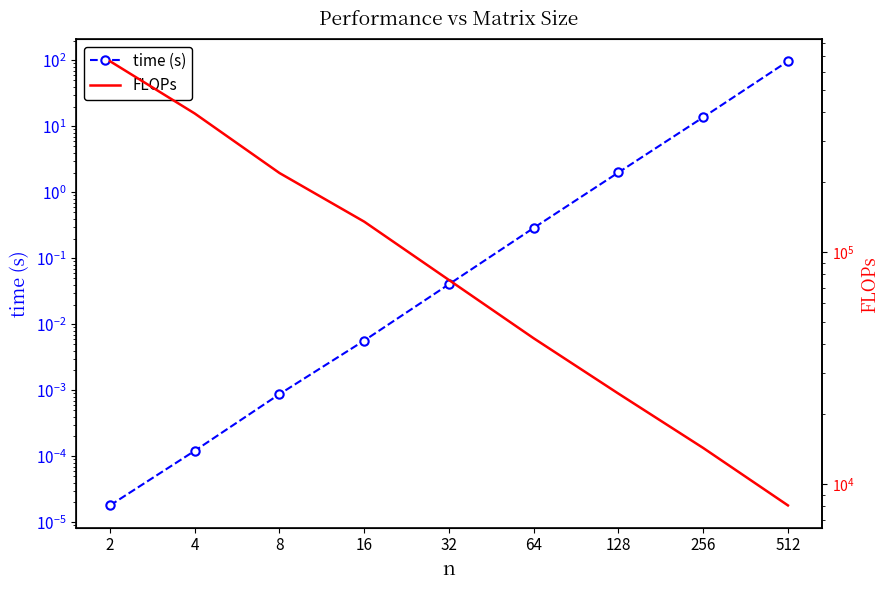

How many values in the FLOPs series are below 75731?

4